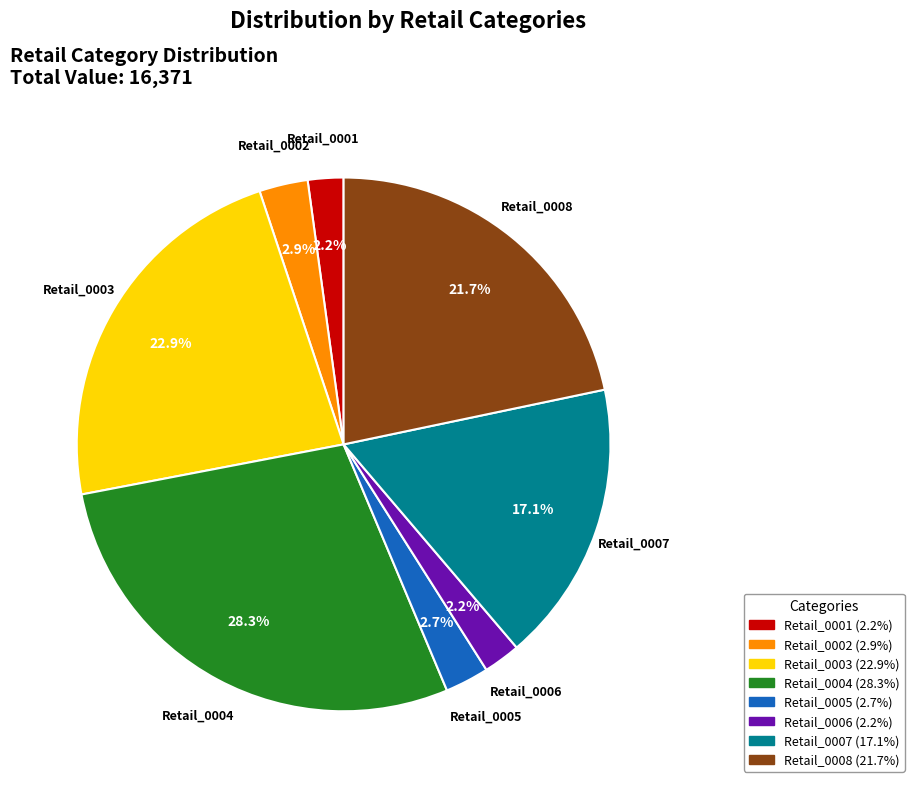

To the nearest percent, what is the combined percentage of Retail_0007 and Retail_0002?

20%